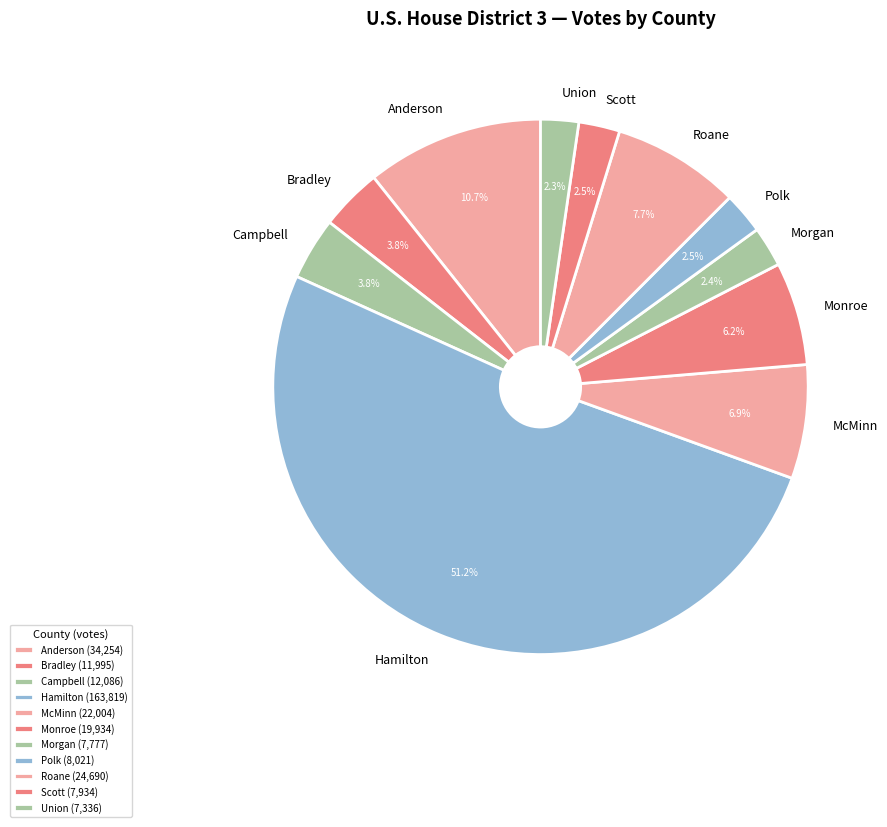

Between Monroe and Hamilton, which is larger?

Hamilton